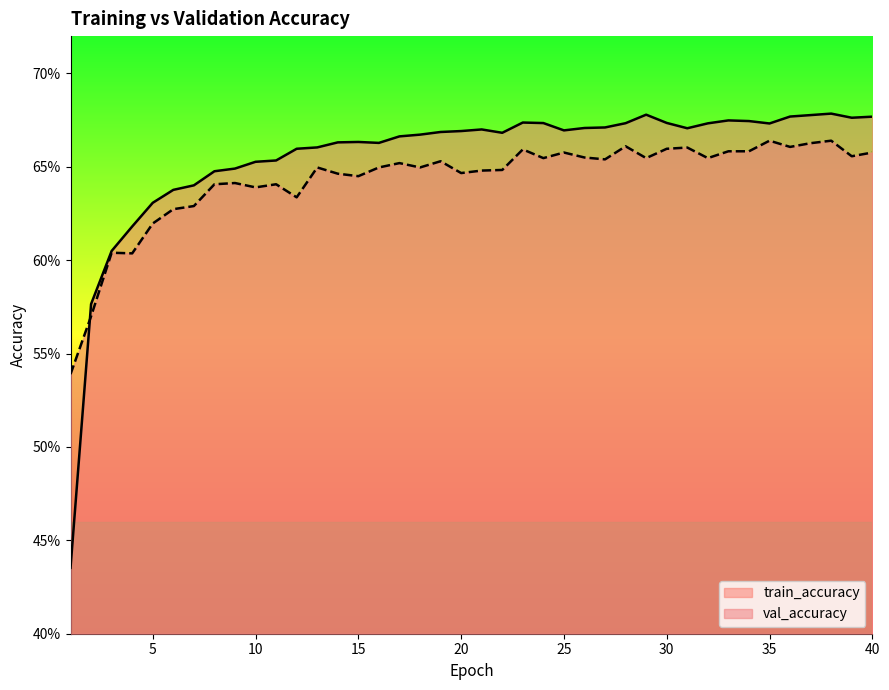

At which label does train_accuracy reach its minimum?

1